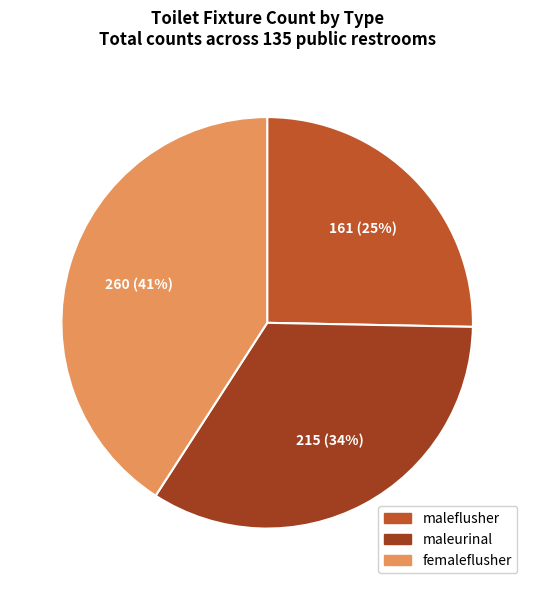

Do maleflusher and femaleflusher together represent more than half of the pie?

Yes